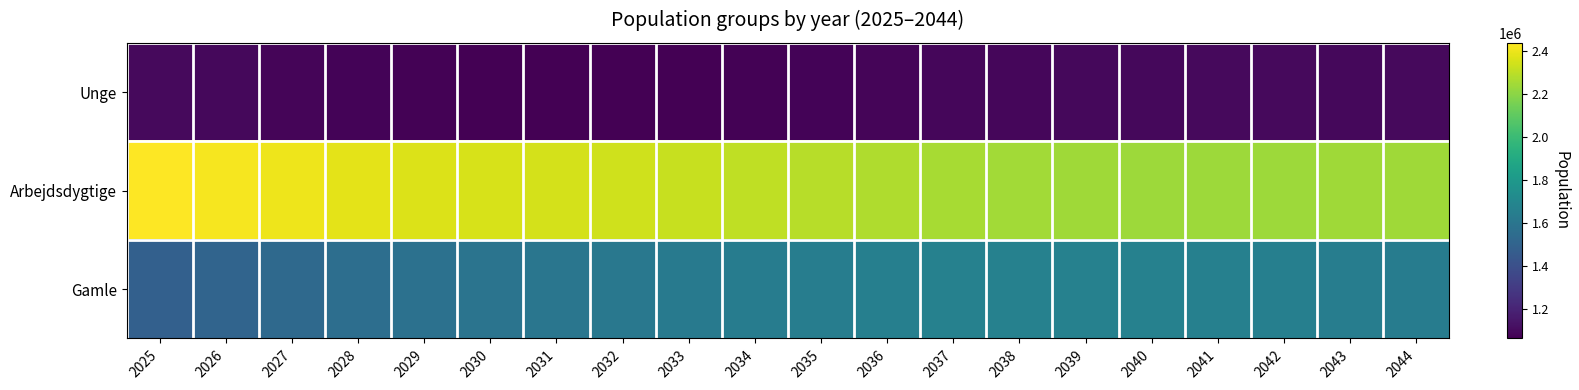

Which has a higher value, 2038 or 2042?

2042